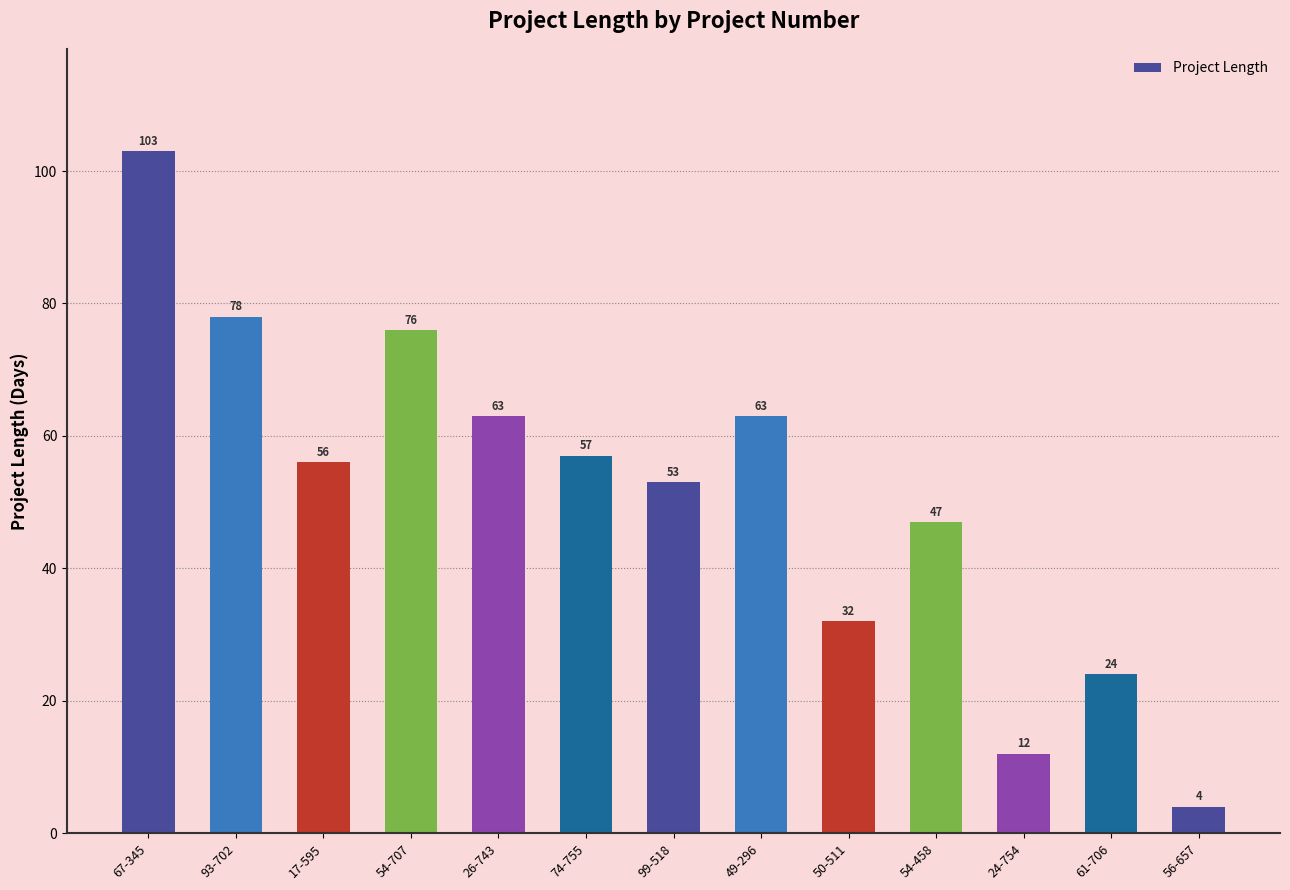

What position from the left is 26-743?

5